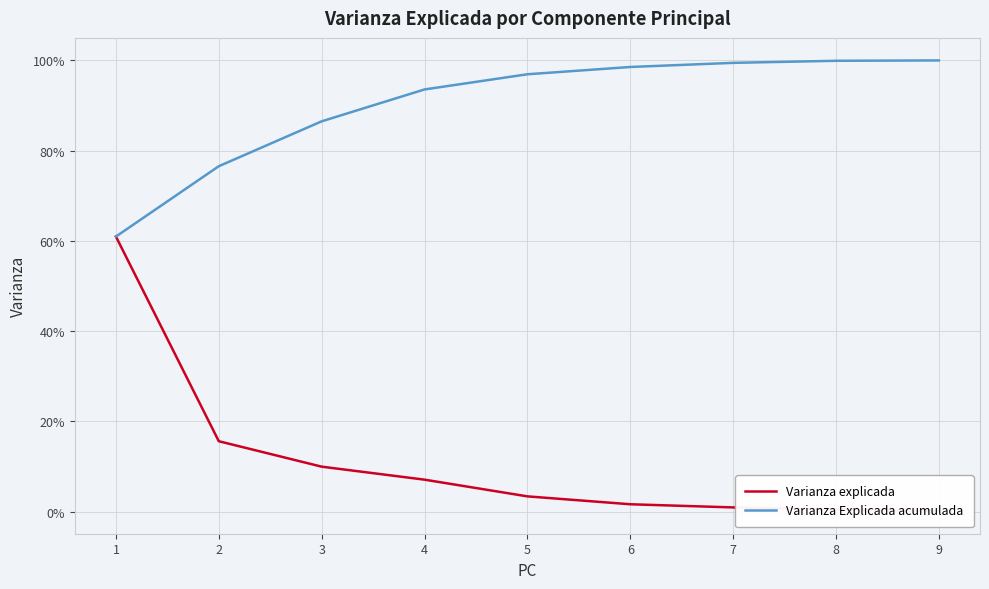

What is the difference between the highest and lowest values at 7?

1.0